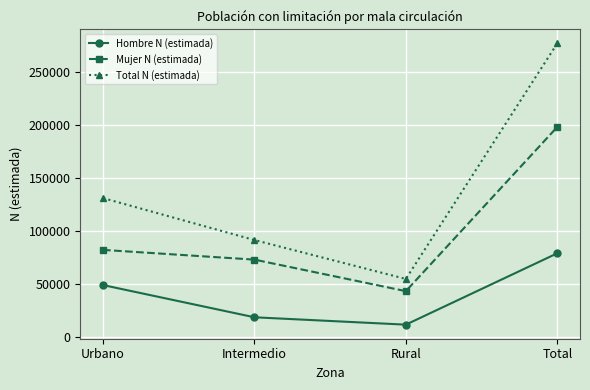

What position from the left is Total?

4